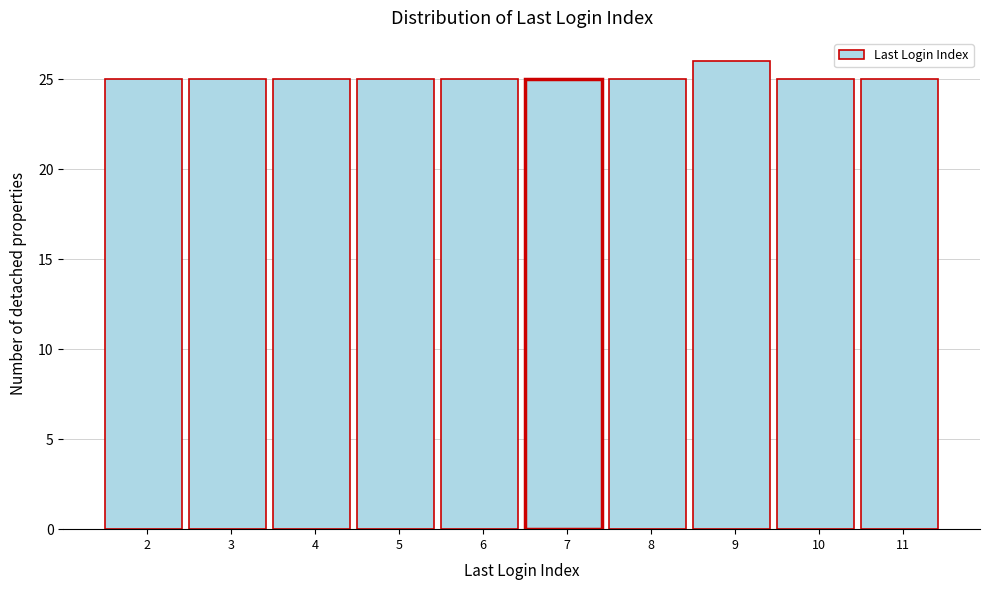

Reading right to left, list all the values displayed in this chart.

11=25	10=25	9=26	8=25	7=25	6=25	5=25	4=25	3=25	2=25